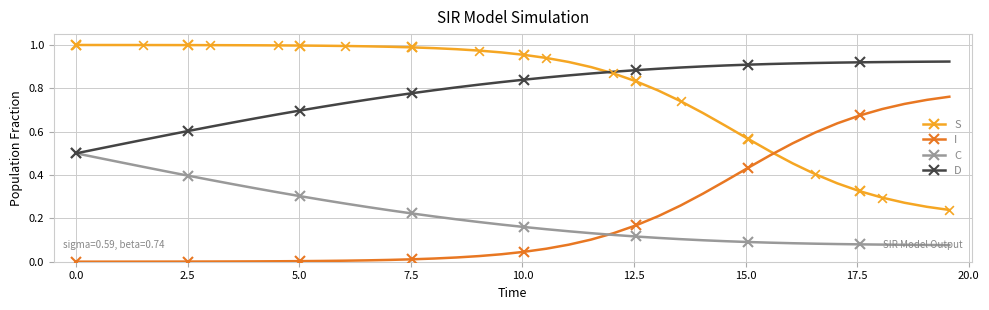

List the series in order of their peak value, lowest first.

C, I, D, S